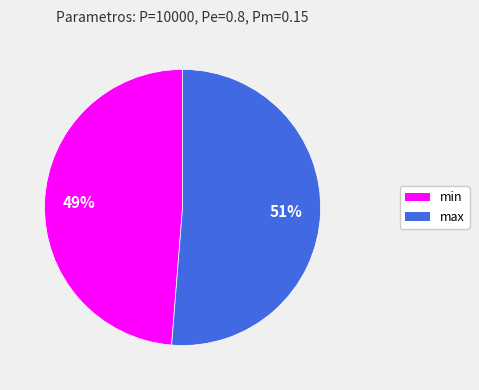

Which slice represents more than half of the pie?

max